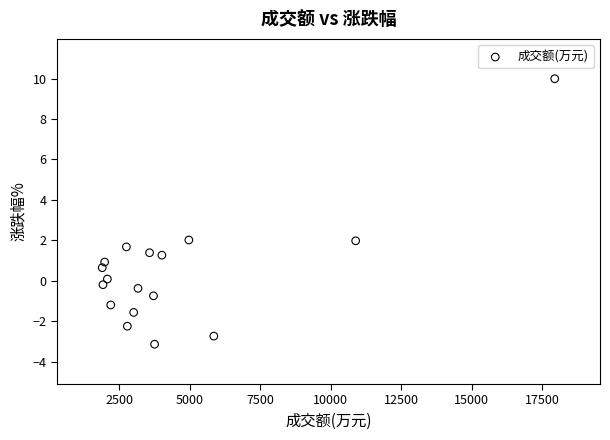

What is the range of X values (max minus min)?

16049.0